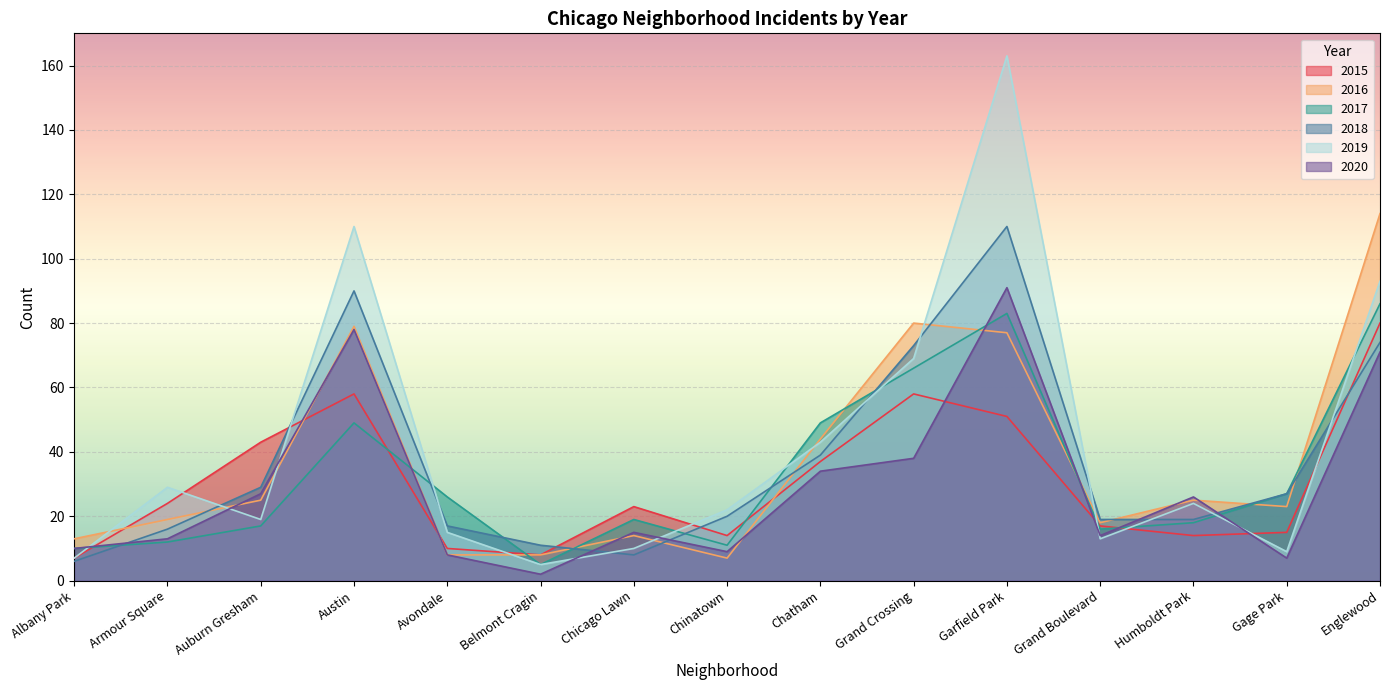

What is the total value across all series at Chicago Lawn?

89